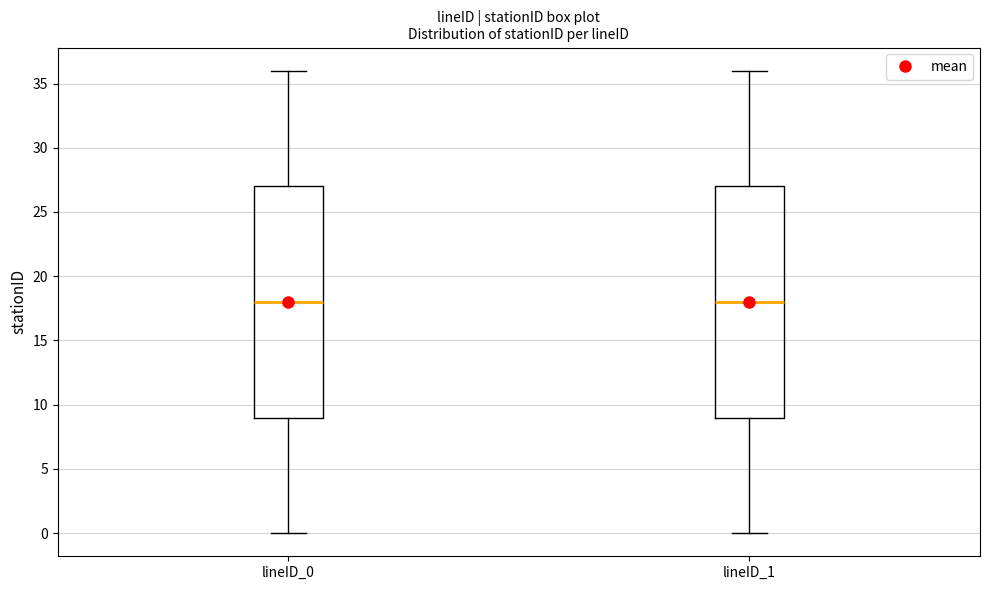

Reading left to right, transcribe this box plot: for each box, give where its median line is, the range the box spans, and where its two whiskers end, as read against the y-axis. The values are not printed on the chart, so give them approximately, as read against the axis.

lineID_0: median 18, box 9 to 27, whiskers 0 to 36
lineID_1: median 18, box 9 to 27, whiskers 0 to 36